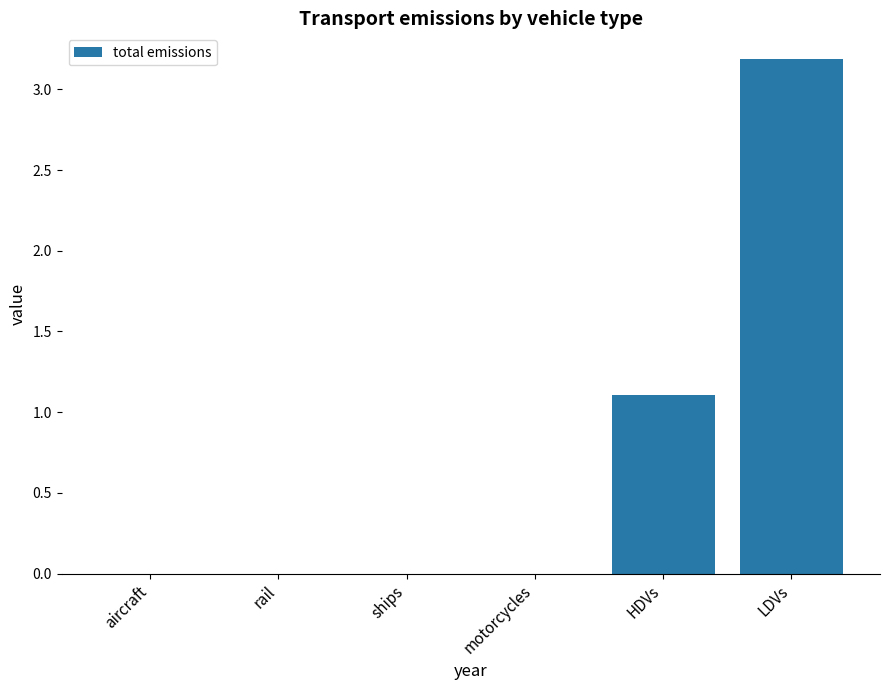

What is the change in value from ships to LDVs?

+3.2